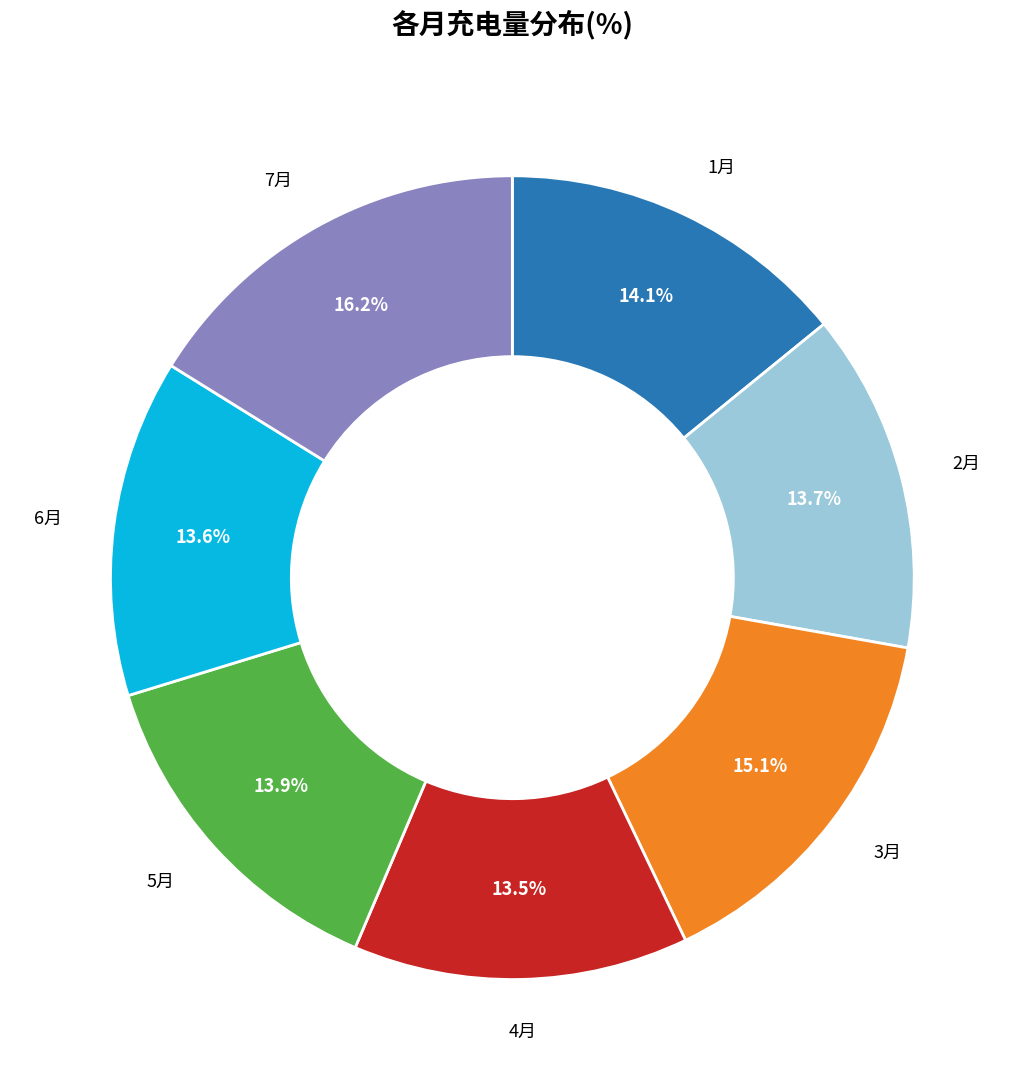

The 2月 slice represents 14% of the pie. True or false?

True